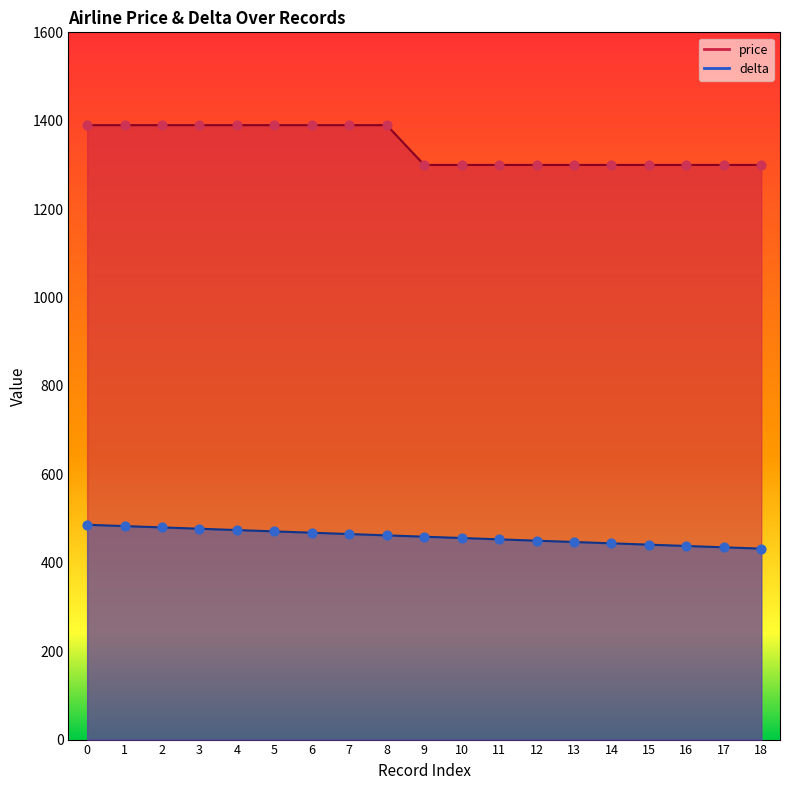

What are all the series names shown in the legend?

price, delta